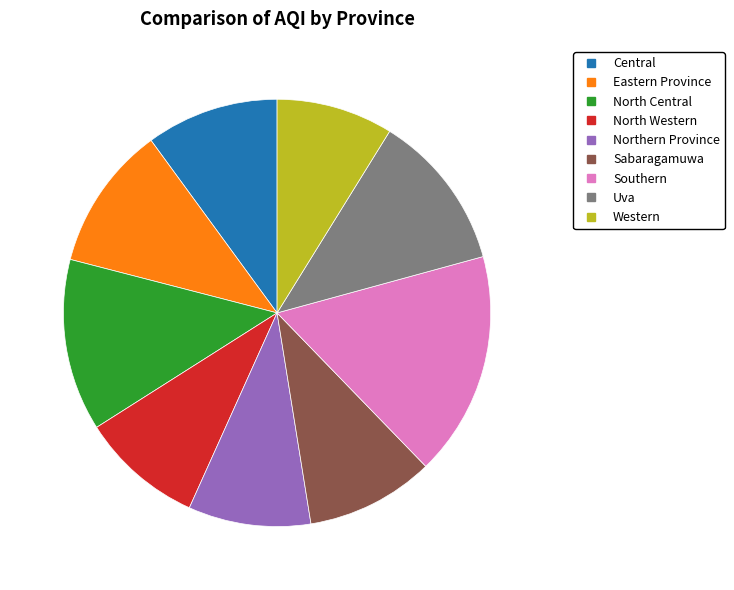

What is the ratio of the value at Western to the value at North Western?

1.0